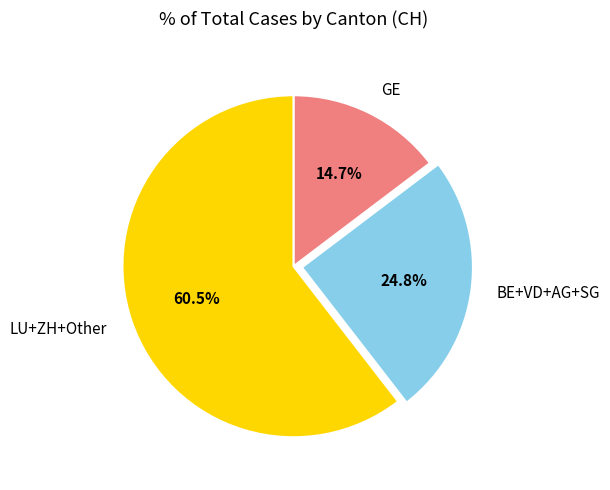

Which category has the biggest portion of the pie?

LU+ZH+Other